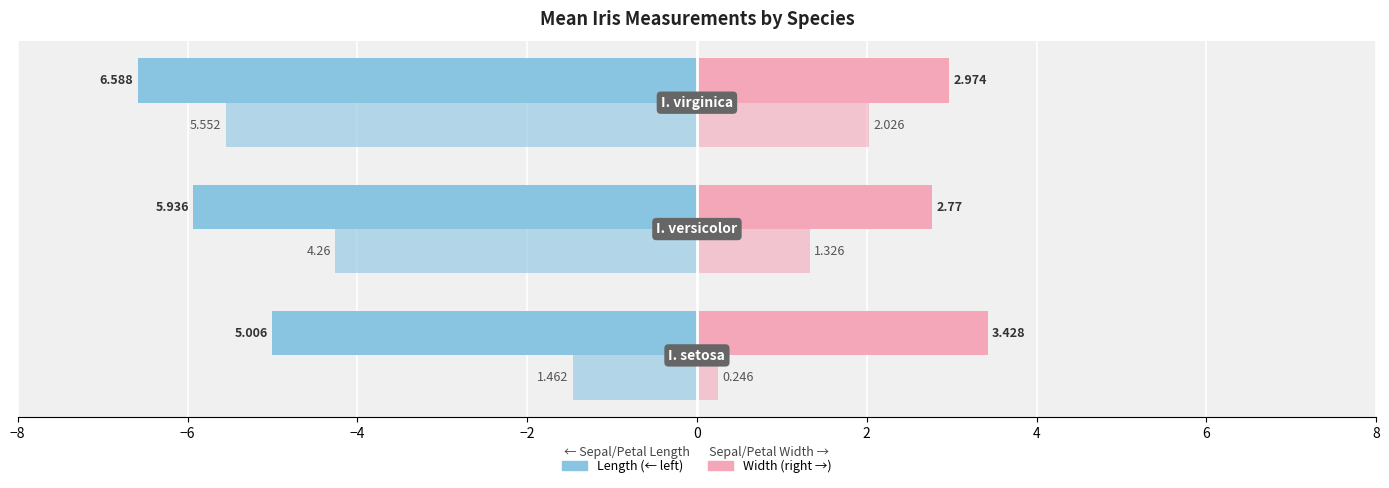

The Sepal width series shows 2.8 at −6. True or false?

True